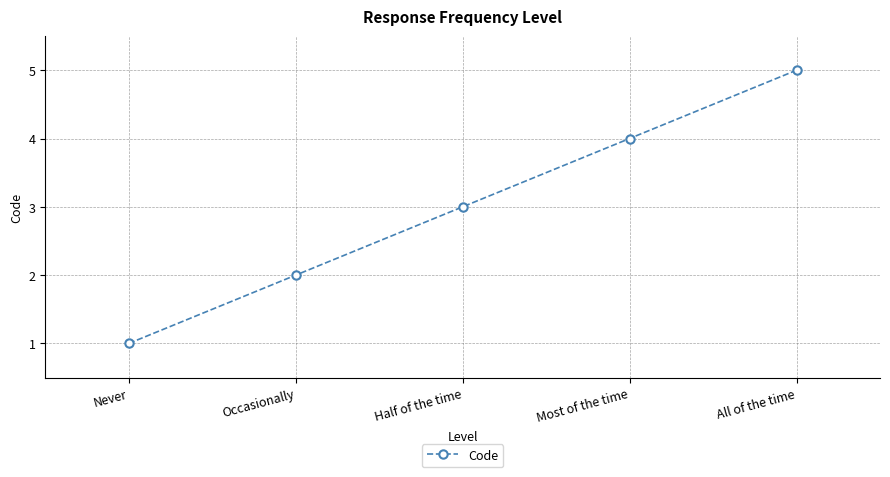

What value does the data have at Most of the time?

4